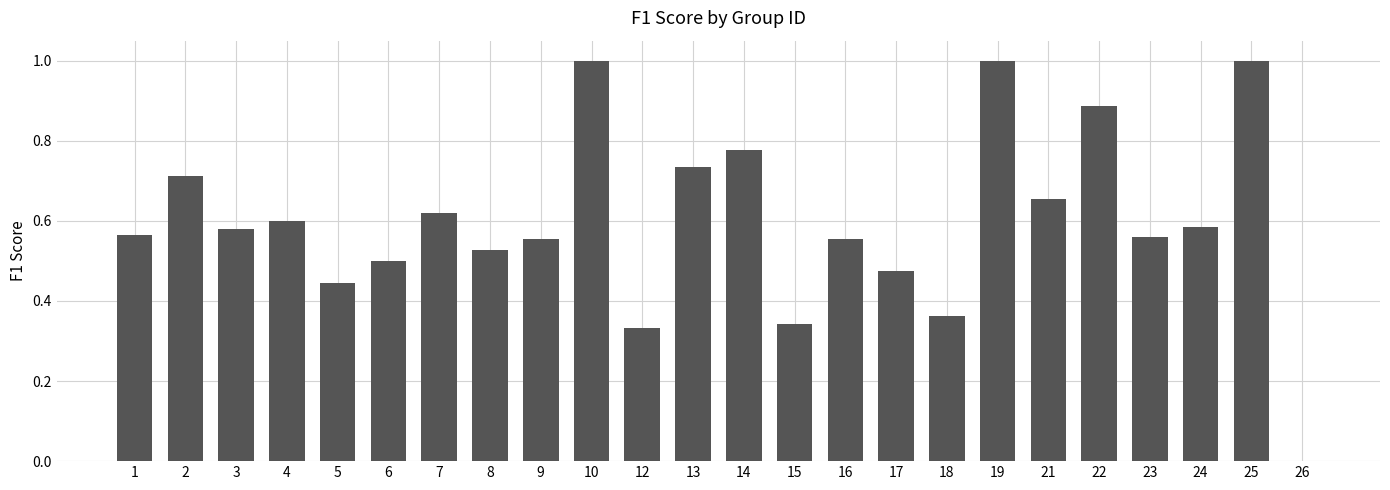

Where is the data nearest to the value 0?

26